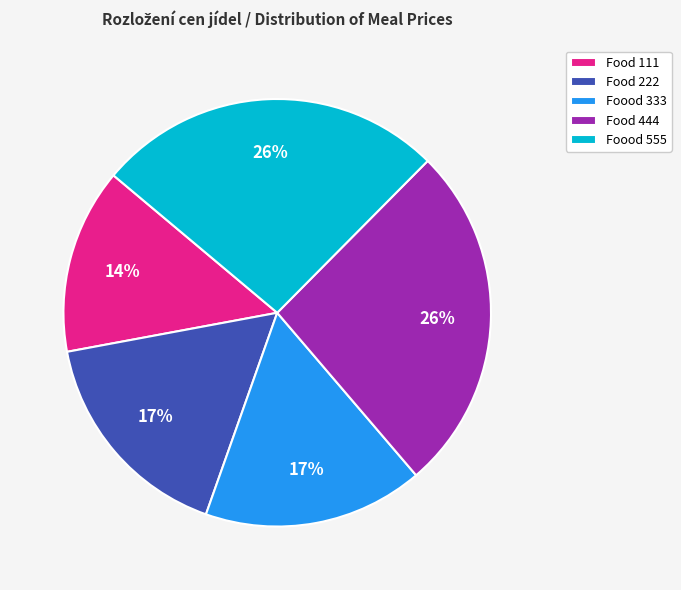

Combined, do Food 222 and Foood 333 account for over 50%?

No